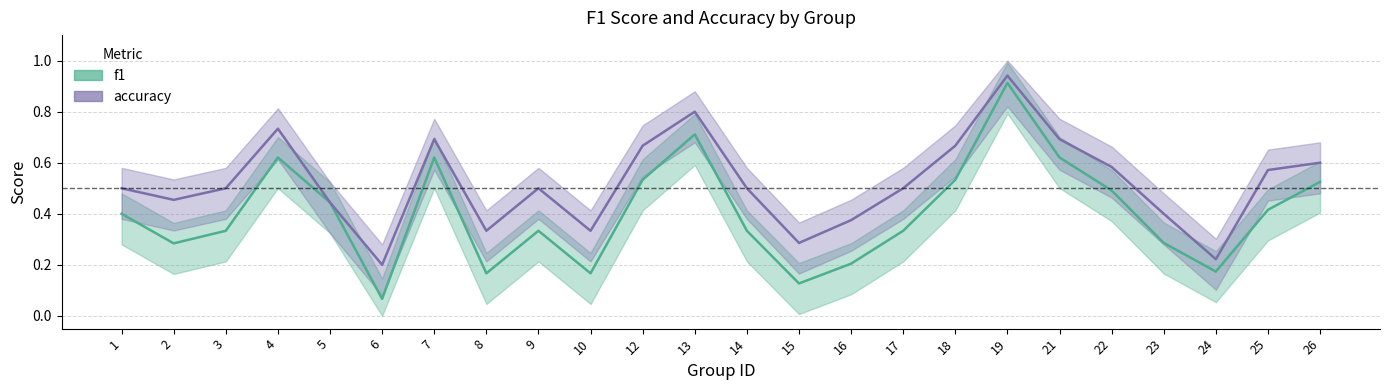

How many interior local peaks does the f1 series have?

5